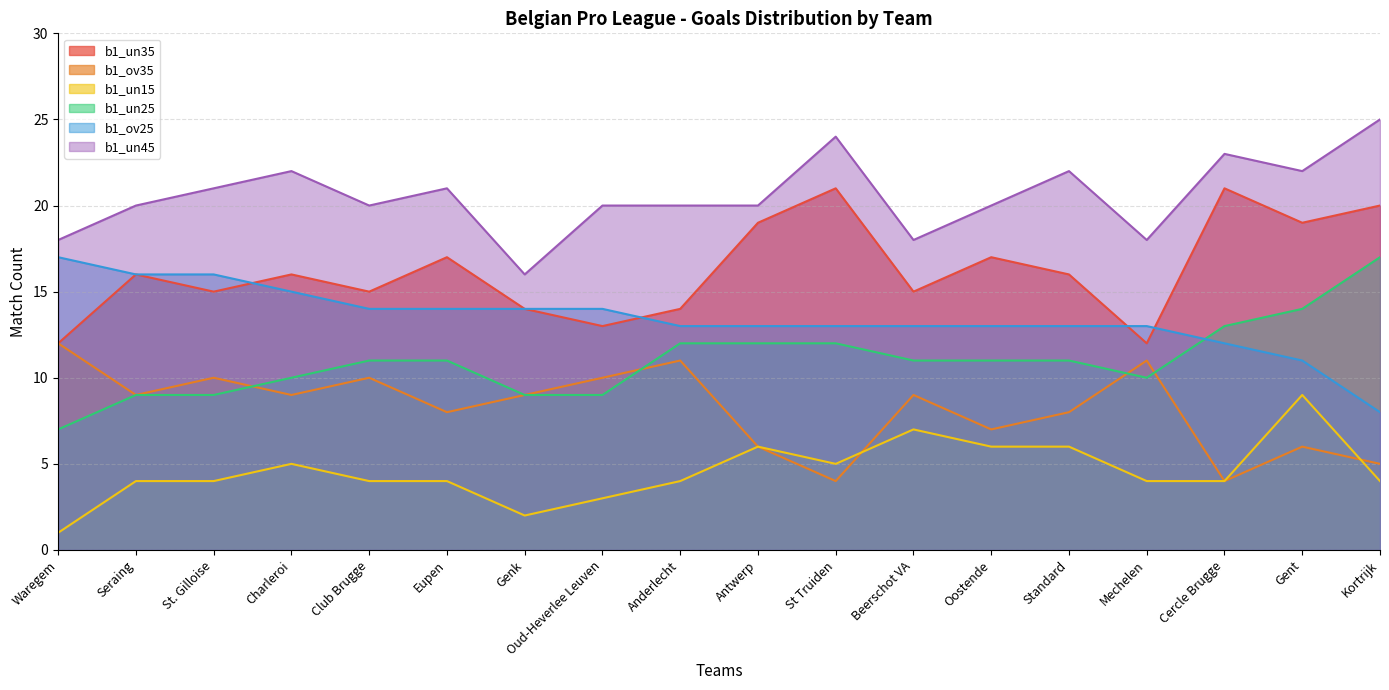

What are all the series names shown in the legend?

b1_un35, b1_ov35, b1_un15, b1_un25, b1_ov25, b1_un45